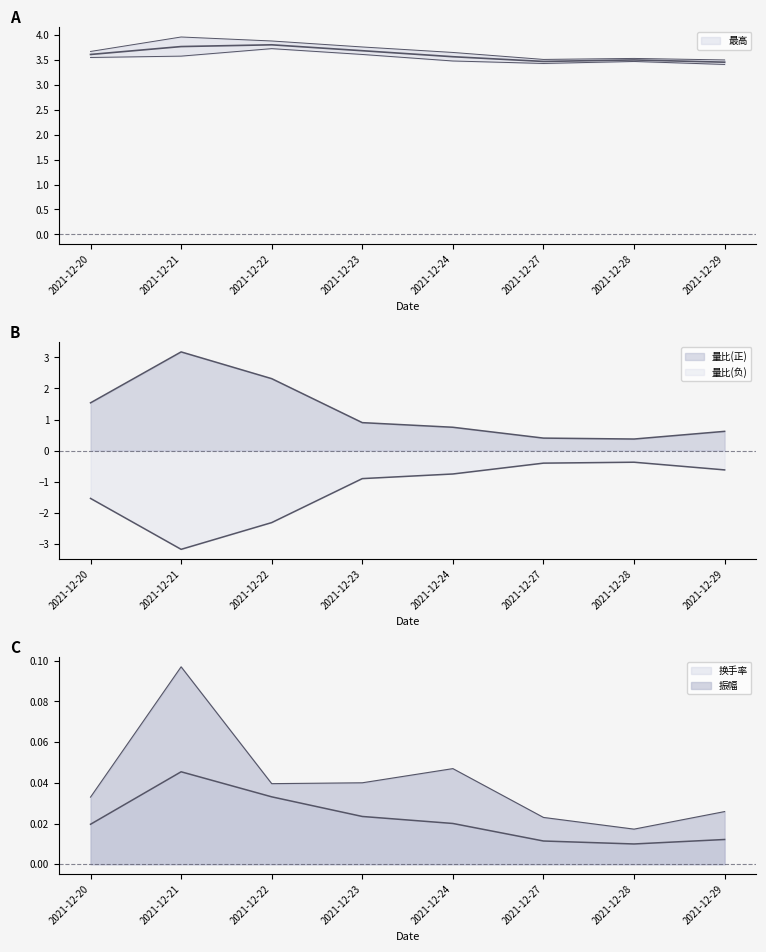

Rank the categories by 成交量 value from lowest to highest.

2021-12-28, 2021-12-27, 2021-12-29, 2021-12-20, 2021-12-24, 2021-12-23, 2021-12-22, 2021-12-21